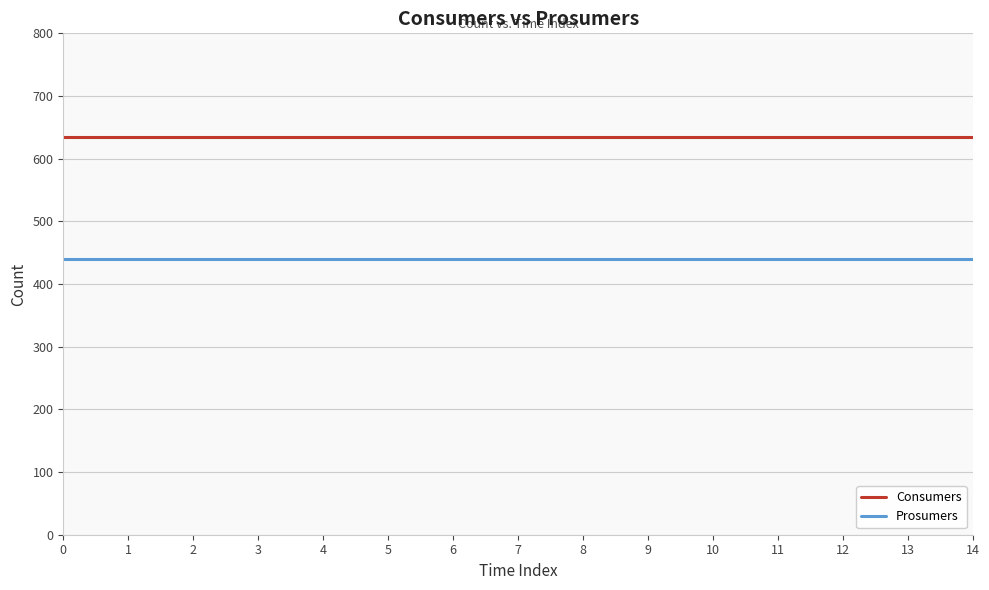

How many lines are shown in the chart?

2